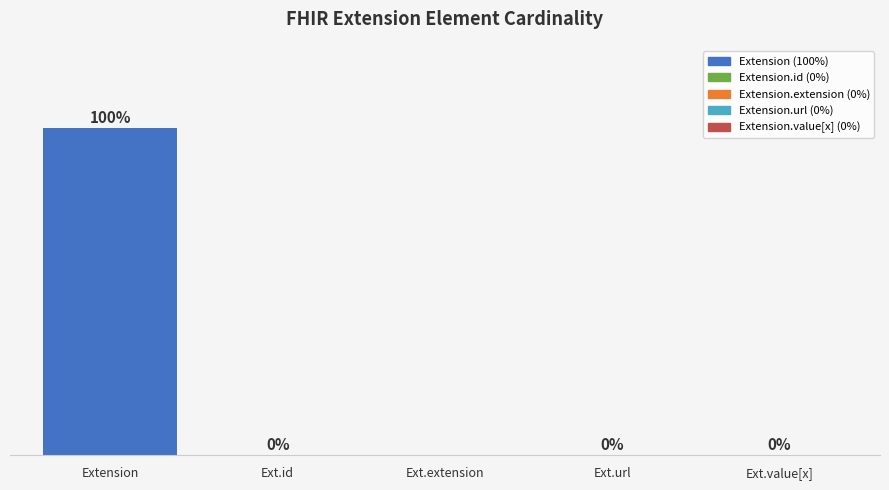

Rank the categories by value from highest to lowest.

Extension, Ext.id, Ext.url, Ext.value[x], Ext.extension